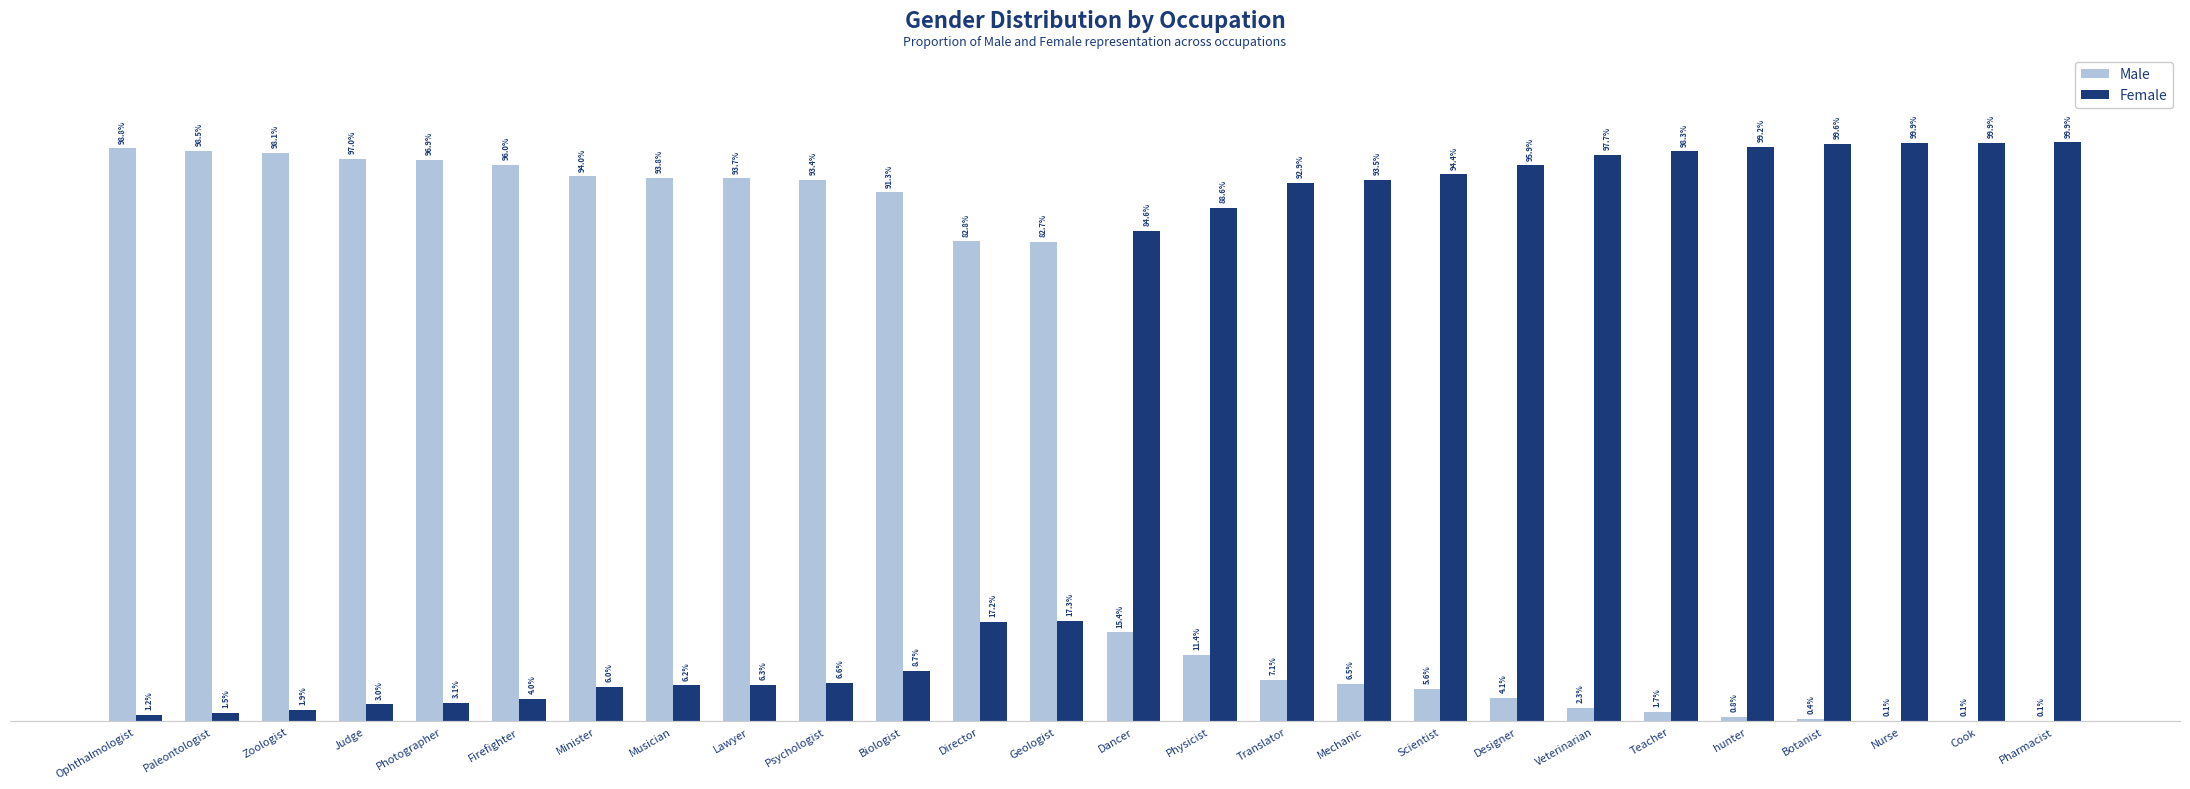

What position from the left is Cook?

25